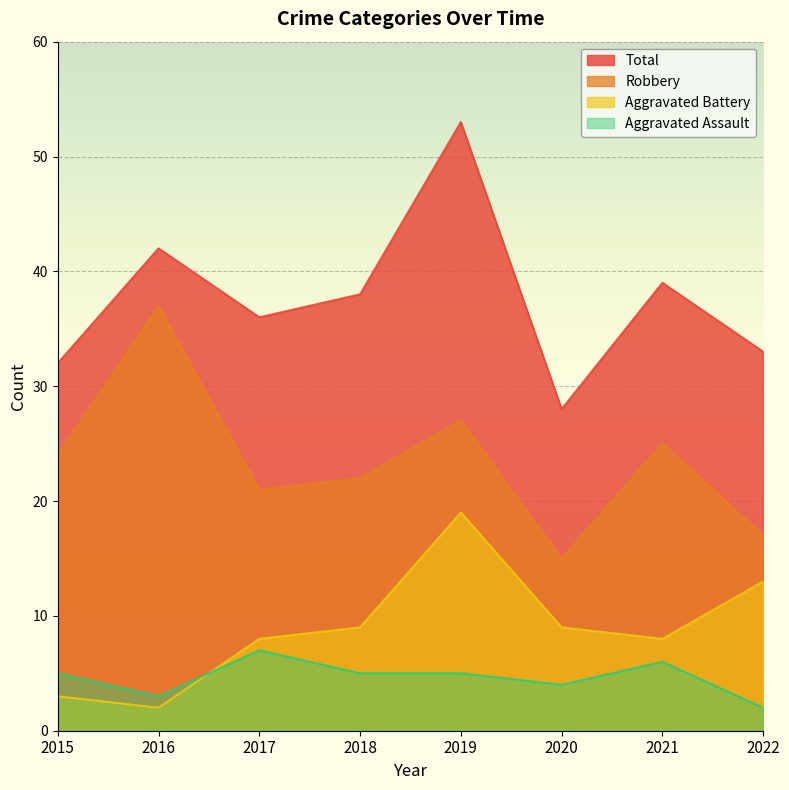

Where is Robbery nearest to the value 26?

2019